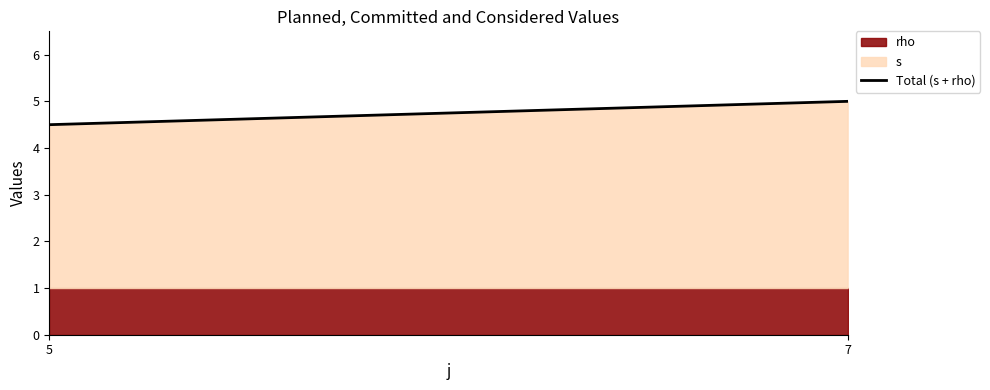

Reading right to left, what are all the values shown in this chart?

7=5.0	5=4.5